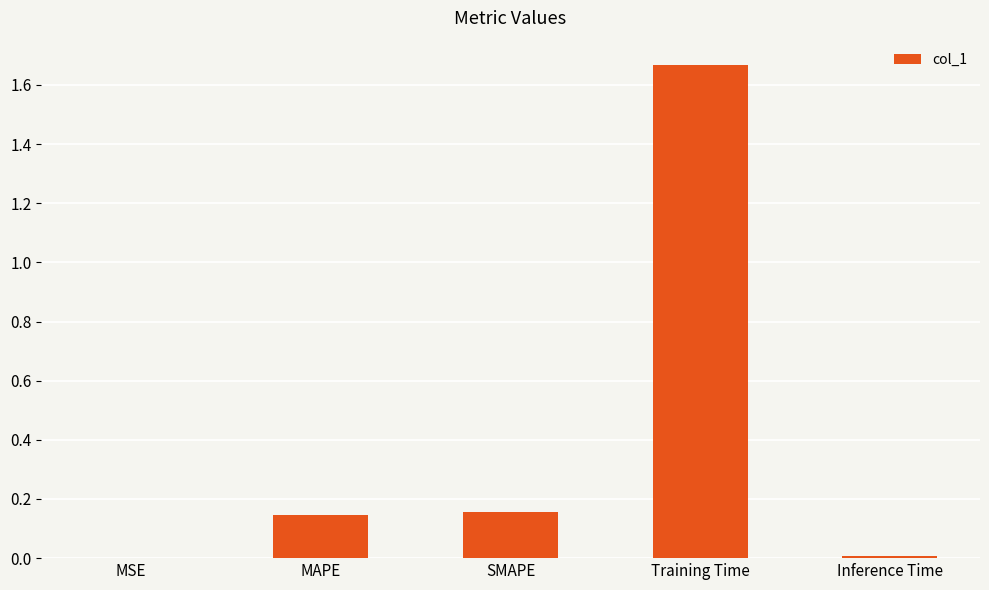

Is it true that the value at MAPE is 0.2?

False